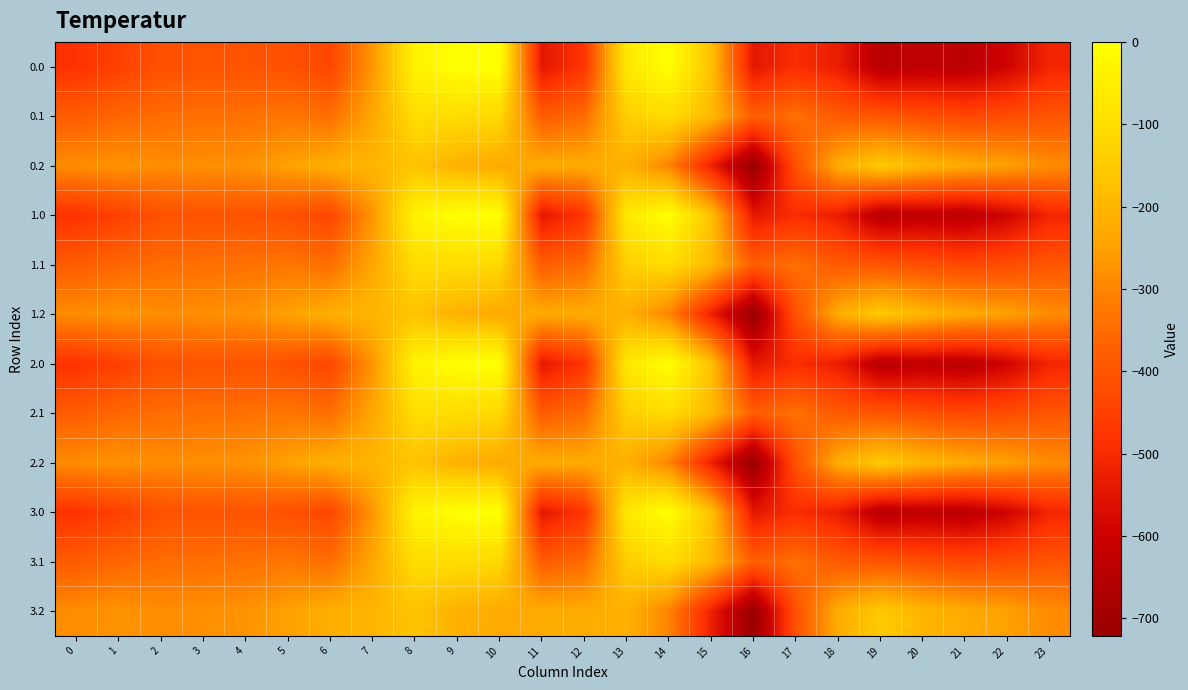

Reading left to right, what are all the values shown in this chart?

0.0: 0=-482.0	1=-449.5	2=-410.3	3=-404.4	4=-404.9	5=-410.8	6=-435.0	7=-270.7	8=-35.0	9=0.0	10=0.0	11=-544.3	12=-477.2	13=-70.2	14=-0.3	15=-172.8	16=-545.4	17=-493.8	18=-529.6	19=-644.5	20=-629.9	21=-638.4	22=-592.3	23=-511.3
0.1: 0=-384.6	1=-361.1	2=-347.9	3=-342.7	4=-339.6	5=-329.5	6=-345.2	7=-234.9	8=-102.3	9=-104.8	10=-114.0	11=-384.7	12=-350.8	13=-141.2	14=-105.5	15=-190.4	16=-380.5	17=-340.1	18=-388.5	19=-399.7	20=-414.5	21=-432.4	22=-419.9	23=-399.4
0.2: 0=-287.1	1=-272.7	2=-285.5	3=-281.0	4=-274.4	5=-248.1	6=-216.4	7=-199.0	8=-169.5	9=-209.6	10=-228.0	11=-225.2	12=-224.3	13=-212.2	14=-301.9	15=-522.2	16=-721.2	17=-409.5	18=-223.1	19=-151.1	20=-199.2	21=-226.4	22=-247.4	23=-287.5
1.0: 0=-482.0	1=-449.5	2=-410.3	3=-404.4	4=-404.9	5=-410.8	6=-435.0	7=-270.7	8=-35.0	9=0.0	10=0.0	11=-544.3	12=-477.2	13=-70.2	14=-0.3	15=-172.8	16=-545.4	17=-493.8	18=-529.6	19=-644.5	20=-629.9	21=-638.4	22=-592.3	23=-511.3
1.1: 0=-384.6	1=-361.1	2=-347.9	3=-342.7	4=-339.6	5=-329.5	6=-345.2	7=-234.9	8=-102.3	9=-104.8	10=-114.0	11=-384.7	12=-350.8	13=-141.2	14=-105.5	15=-190.4	16=-380.5	17=-340.1	18=-388.5	19=-399.7	20=-414.5	21=-432.4	22=-419.9	23=-399.4
1.2: 0=-287.1	1=-272.7	2=-285.5	3=-281.0	4=-274.4	5=-248.1	6=-216.4	7=-199.0	8=-169.5	9=-209.6	10=-228.0	11=-225.2	12=-224.3	13=-212.2	14=-301.9	15=-522.2	16=-721.2	17=-409.5	18=-223.1	19=-151.1	20=-199.2	21=-226.4	22=-247.4	23=-287.5
2.0: 0=-482.0	1=-449.5	2=-410.3	3=-404.4	4=-404.9	5=-410.8	6=-435.0	7=-270.7	8=-35.0	9=0.0	10=0.0	11=-544.3	12=-477.2	13=-70.2	14=-0.3	15=-172.8	16=-545.4	17=-493.8	18=-529.6	19=-644.5	20=-629.9	21=-638.4	22=-592.3	23=-511.3
2.1: 0=-384.6	1=-361.1	2=-347.9	3=-342.7	4=-339.6	5=-329.5	6=-345.2	7=-234.9	8=-102.3	9=-104.8	10=-114.0	11=-384.7	12=-350.8	13=-141.2	14=-105.5	15=-190.4	16=-380.5	17=-340.1	18=-388.5	19=-399.7	20=-414.5	21=-432.4	22=-419.9	23=-399.4
2.2: 0=-287.1	1=-272.7	2=-285.5	3=-281.0	4=-274.4	5=-248.1	6=-216.4	7=-199.0	8=-169.5	9=-209.6	10=-228.0	11=-225.2	12=-224.3	13=-212.2	14=-301.9	15=-522.2	16=-721.2	17=-409.5	18=-223.1	19=-151.1	20=-199.2	21=-226.4	22=-247.4	23=-287.5
3.0: 0=-482.0	1=-449.5	2=-410.3	3=-404.4	4=-404.9	5=-410.8	6=-435.0	7=-270.7	8=-35.0	9=0.0	10=0.0	11=-544.3	12=-477.2	13=-70.2	14=-0.3	15=-172.8	16=-545.4	17=-493.8	18=-529.6	19=-644.5	20=-629.9	21=-638.4	22=-592.3	23=-511.3
3.1: 0=-384.6	1=-361.1	2=-347.9	3=-342.7	4=-339.6	5=-329.5	6=-345.2	7=-234.9	8=-102.3	9=-104.8	10=-114.0	11=-384.7	12=-350.8	13=-141.2	14=-105.5	15=-190.4	16=-380.5	17=-340.1	18=-388.5	19=-399.7	20=-414.5	21=-432.4	22=-419.9	23=-399.4
3.2: 0=-287.1	1=-272.7	2=-285.5	3=-281.0	4=-274.4	5=-248.1	6=-216.4	7=-199.0	8=-169.5	9=-209.6	10=-228.0	11=-225.2	12=-224.3	13=-212.2	14=-301.9	15=-522.2	16=-721.2	17=-409.5	18=-223.1	19=-151.1	20=-199.2	21=-226.4	22=-247.4	23=-287.5